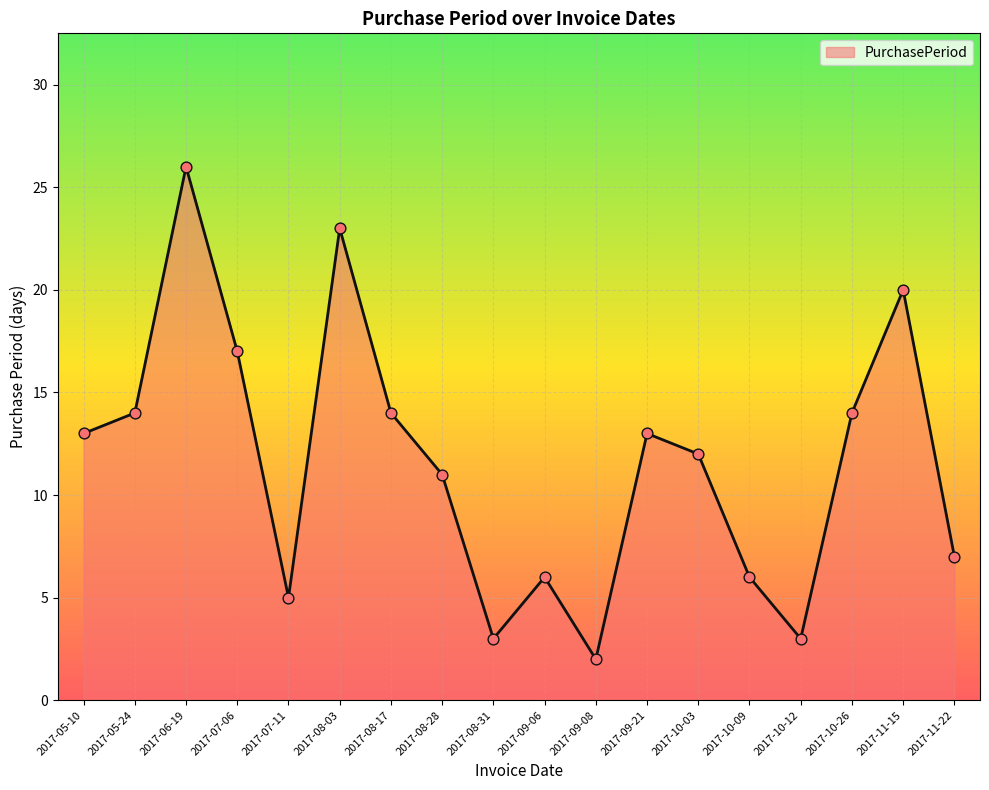

What is the ratio of the value at 2017-10-26 to the value at 2017-05-10?

1.1